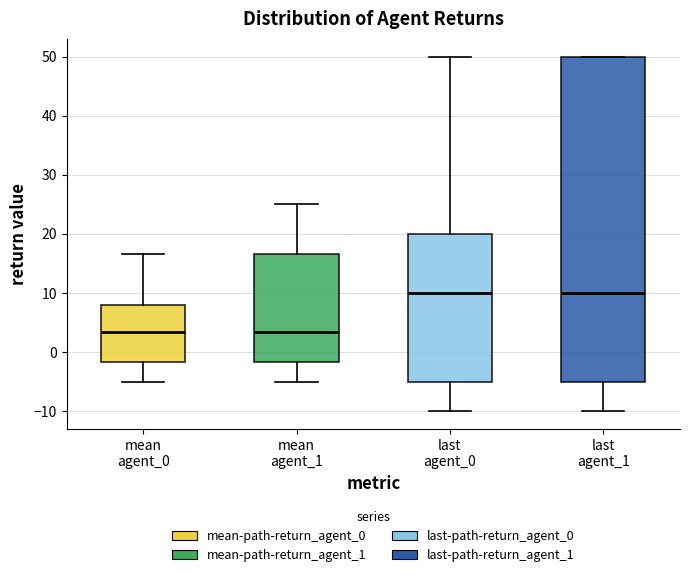

Reading left to right, read every box against the y-axis: the position of its median line, the range the box covers, and the ends of its whiskers. The values are not printed on the chart, so give them approximately, as read against the axis.

mean agent_0: median 3, box -2 to 8, whiskers -5 to 17
mean agent_1: median 3, box -2 to 17, whiskers -5 to 25
last agent_0: median 10, box -5 to 20, whiskers -10 to 50
last agent_1: median 10, box -5 to 50, whiskers -10 to 50